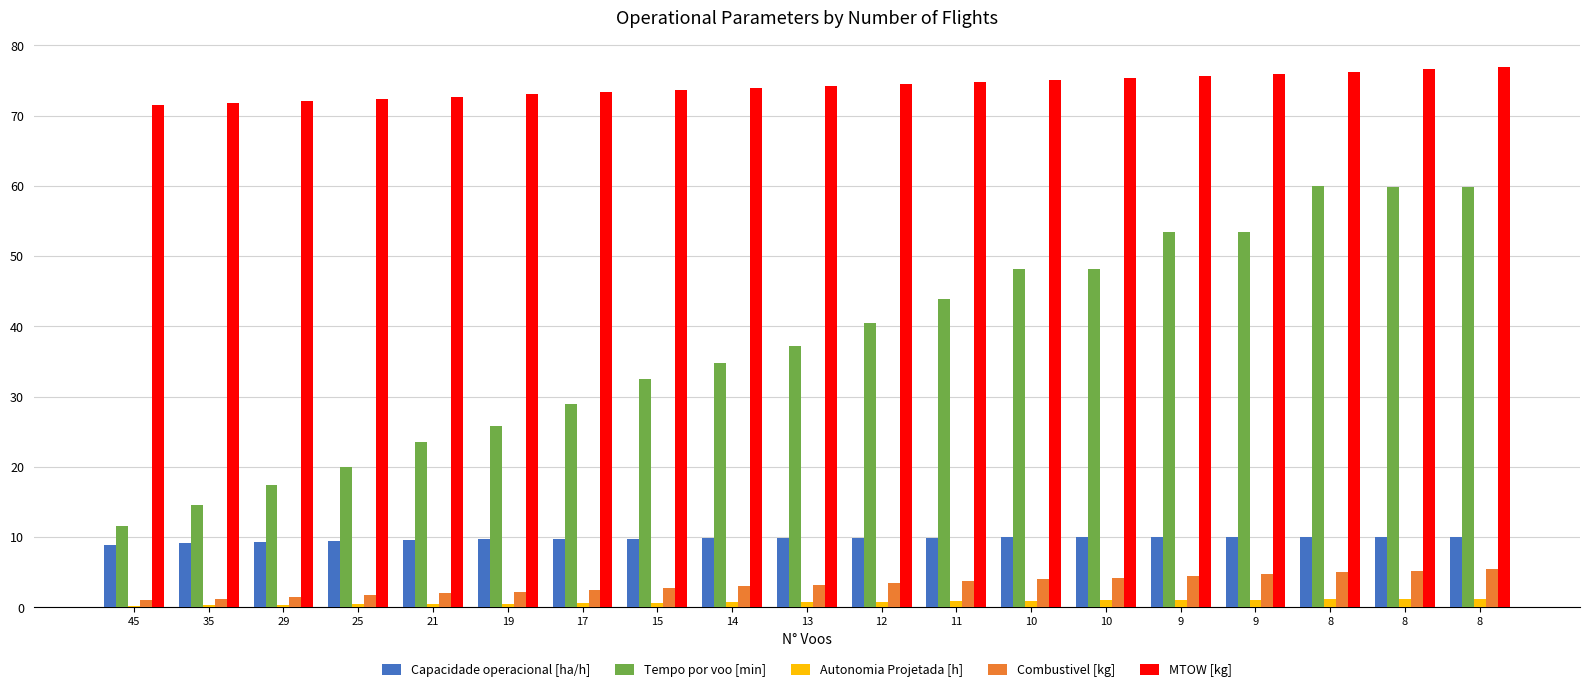

What are all the series names shown in the legend?

Capacidade operacional [ha/h], Tempo por voo [min], Autonomia Projetada [h], Combustivel [kg], MTOW [kg]